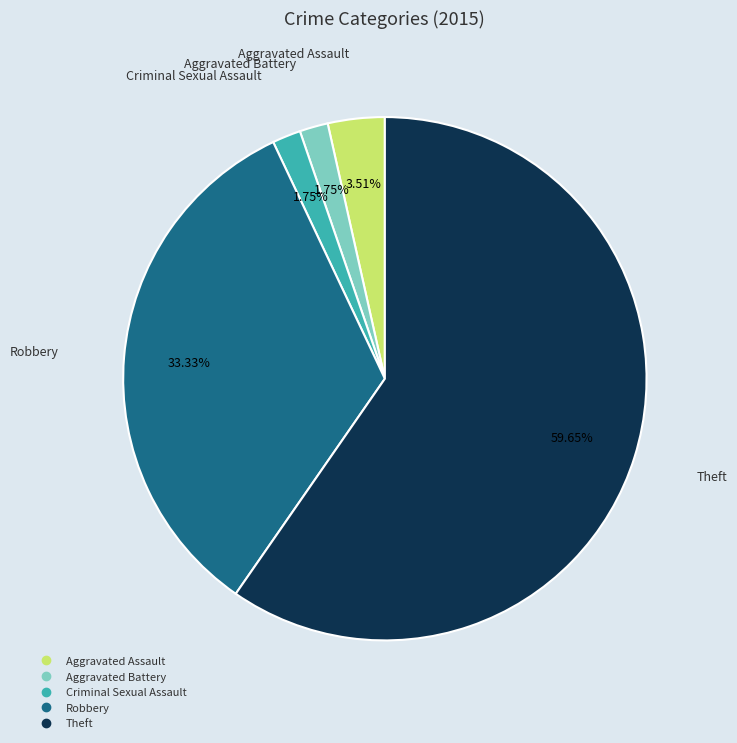

To the nearest percent, what portion does Aggravated Assault represent?

4%